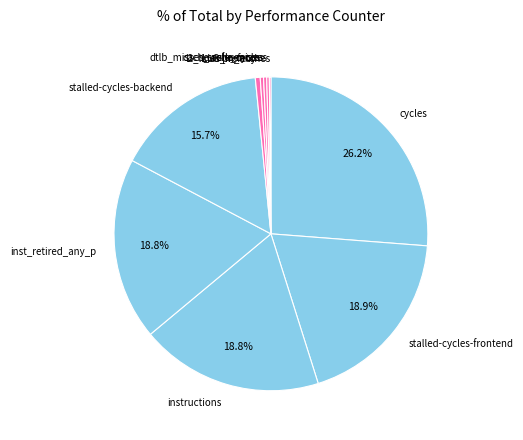

To the nearest percent, what is the difference between the largest and smallest slice percentages?

26%